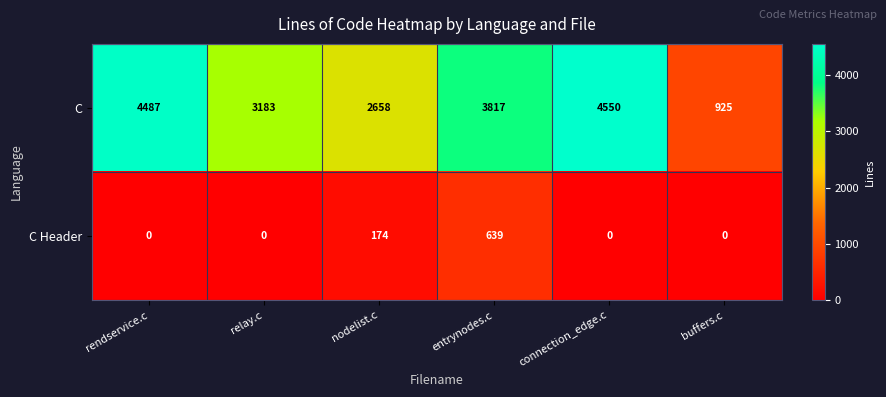

Where is C Header nearest to the value 319?

nodelist.c